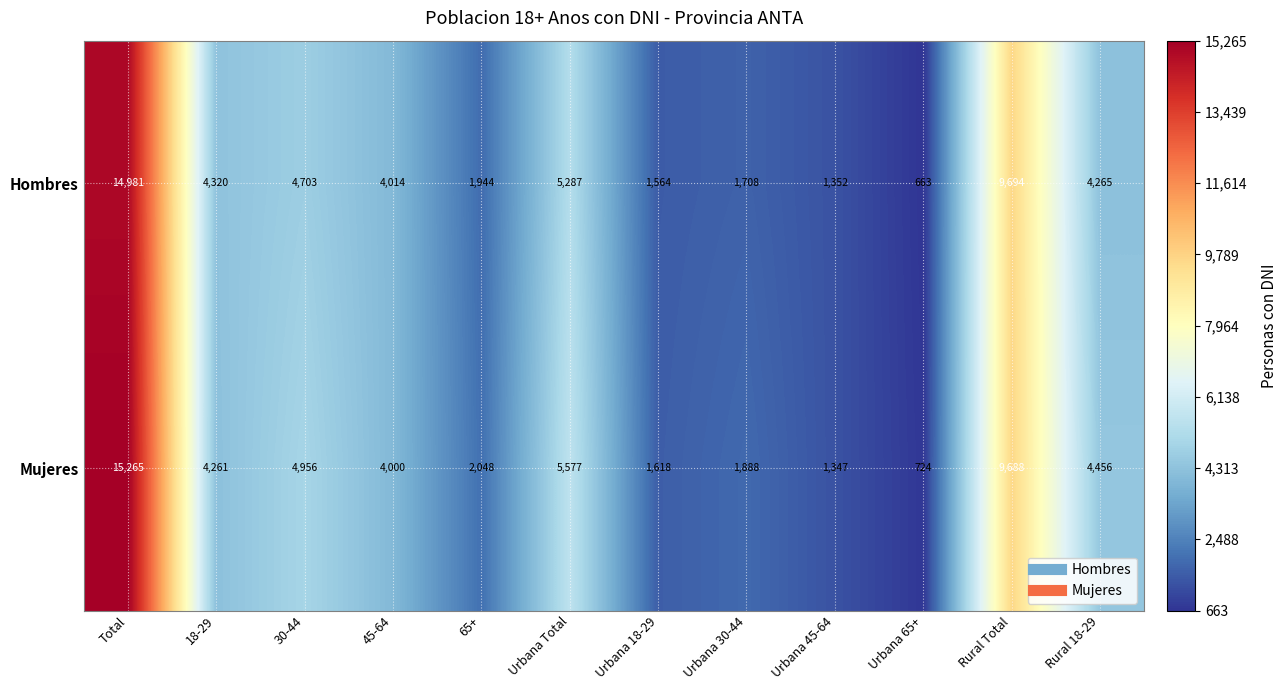

The Mujeres series shows 3291 at Urbana 30-44. True or false?

False